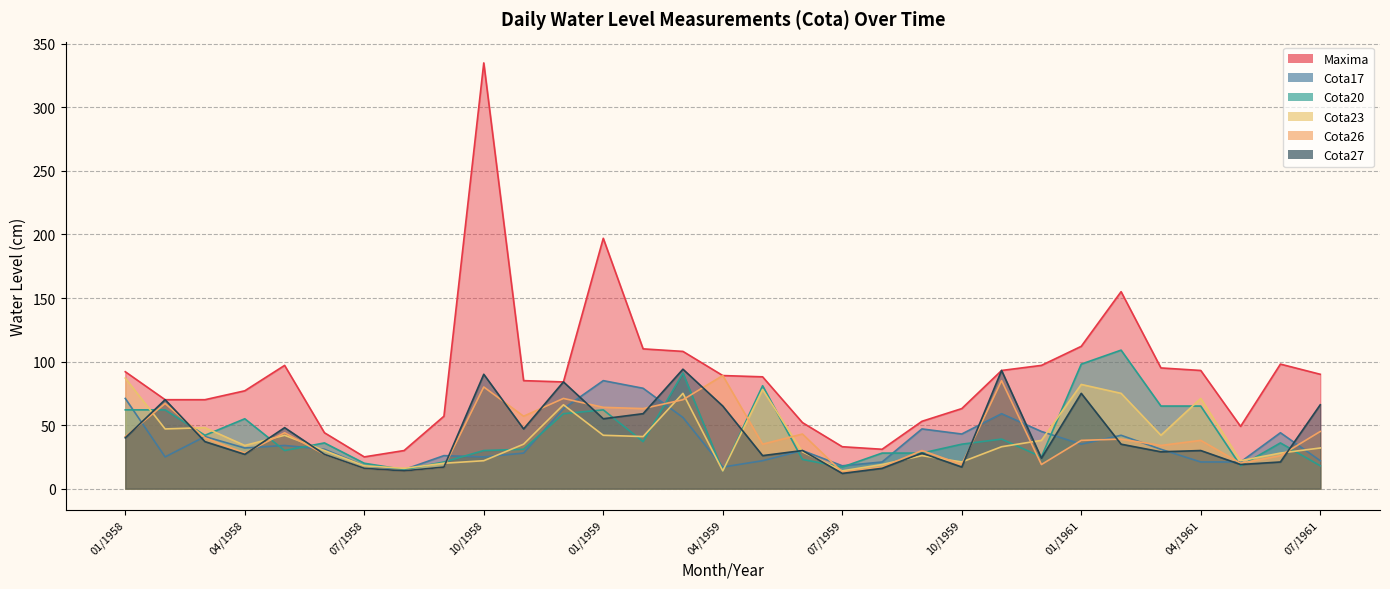

Reading left to right, what are all the values shown in this chart?

Maxima: 92	70	70	77	97	44	25	30	57	335	85	84	197	110	108	89	88	52	33	31	53	63	93	97	112	155	95	93	49	98	90
Cota17: 71	25	41	32	34	31	18	15	26	25	28	63	85	79	56	17	22	30	18	21	47	43	59	45	35	42	31	21	21	44	22
Cota20: 62	62	42	55	30	36	20	15	21	30	31	59	62	37	91	14	81	23	17	28	28	35	39	25	98	109	65	65	18	36	18
Cota23: 87	47	48	34	42	30	18	16	20	22	35	66	42	41	75	14	78	29	14	19	26	21	33	38	82	75	42	71	22	28	32
Cota26: 41	67	40	28	44	27	16	14	17	80	57	71	64	63	70	89	35	43	13	17	30	19	85	19	38	39	34	38	20	26	45
Cota27: 40	70	37	27	48	27	16	14	17	90	47	84	55	59	94	65	26	30	12	16	28	17	93	24	75	35	29	30	19	21	66